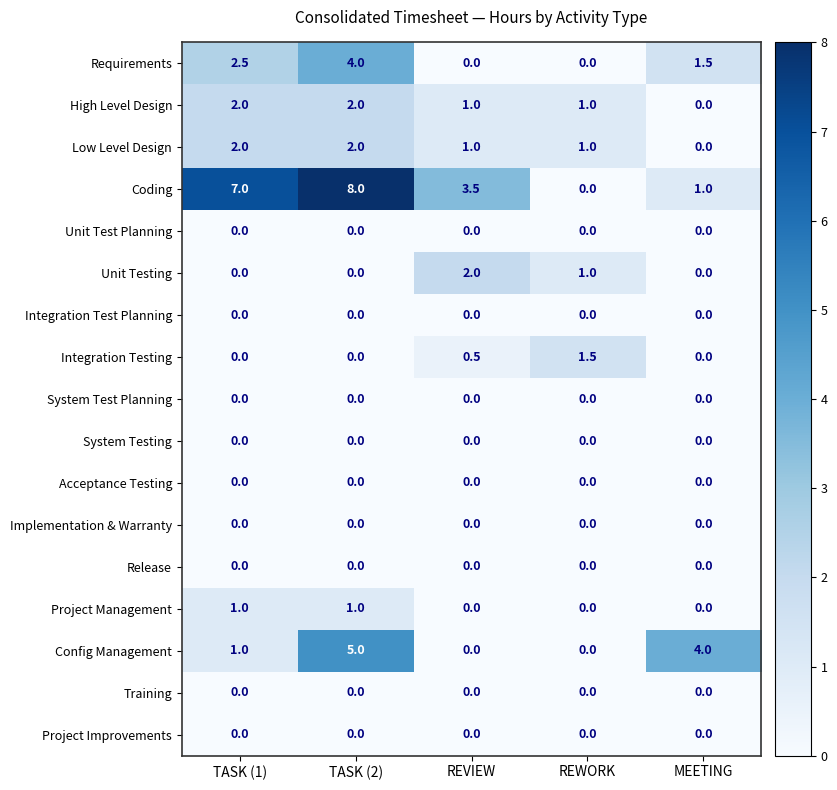

What is the difference between the maximum and minimum values in the Low Level Design series?

2.0